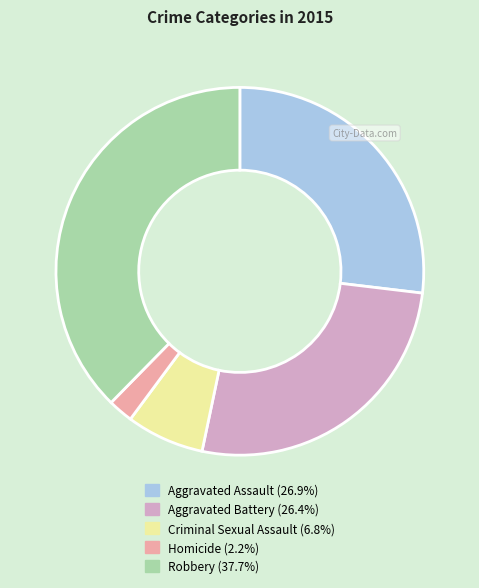

Is Aggravated Assault (26.9%) the majority of the pie?

No